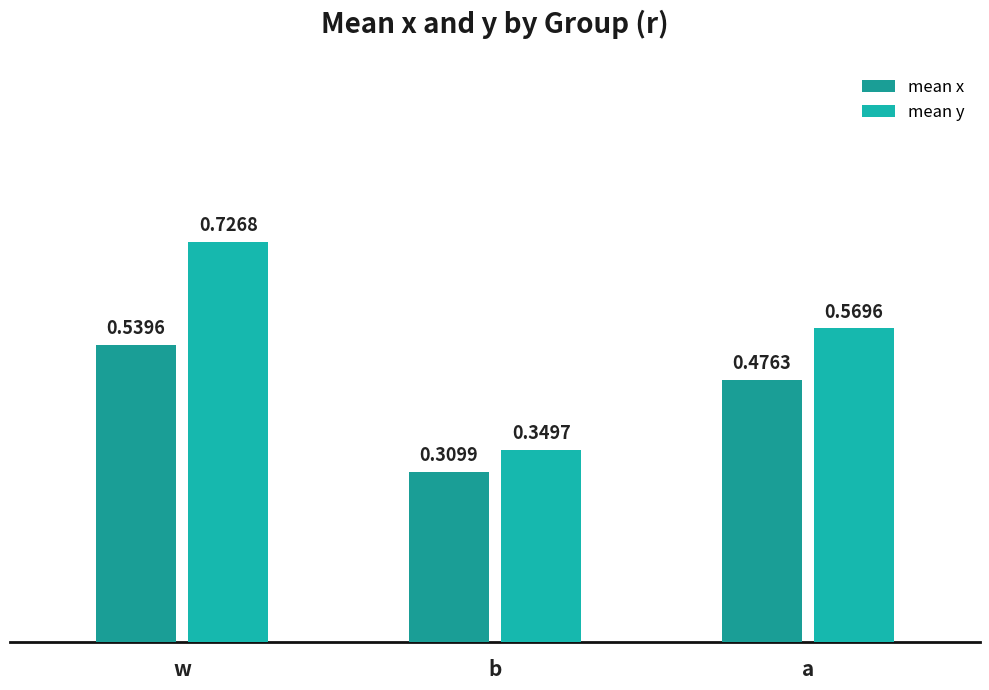

What is the total value across all series at a?

1.0